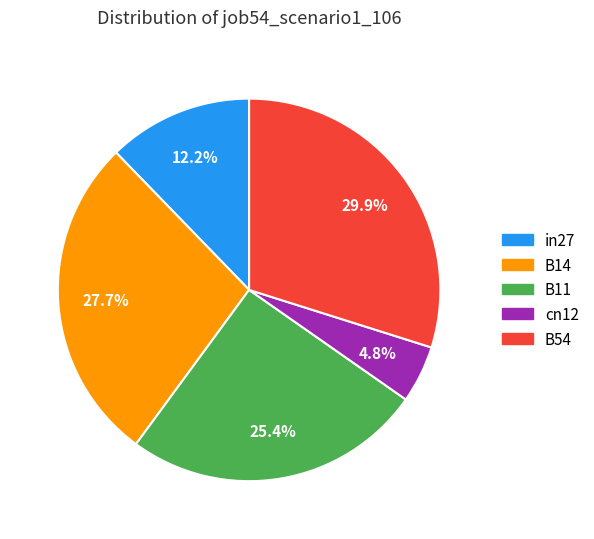

Count the number of slices in the pie.

5